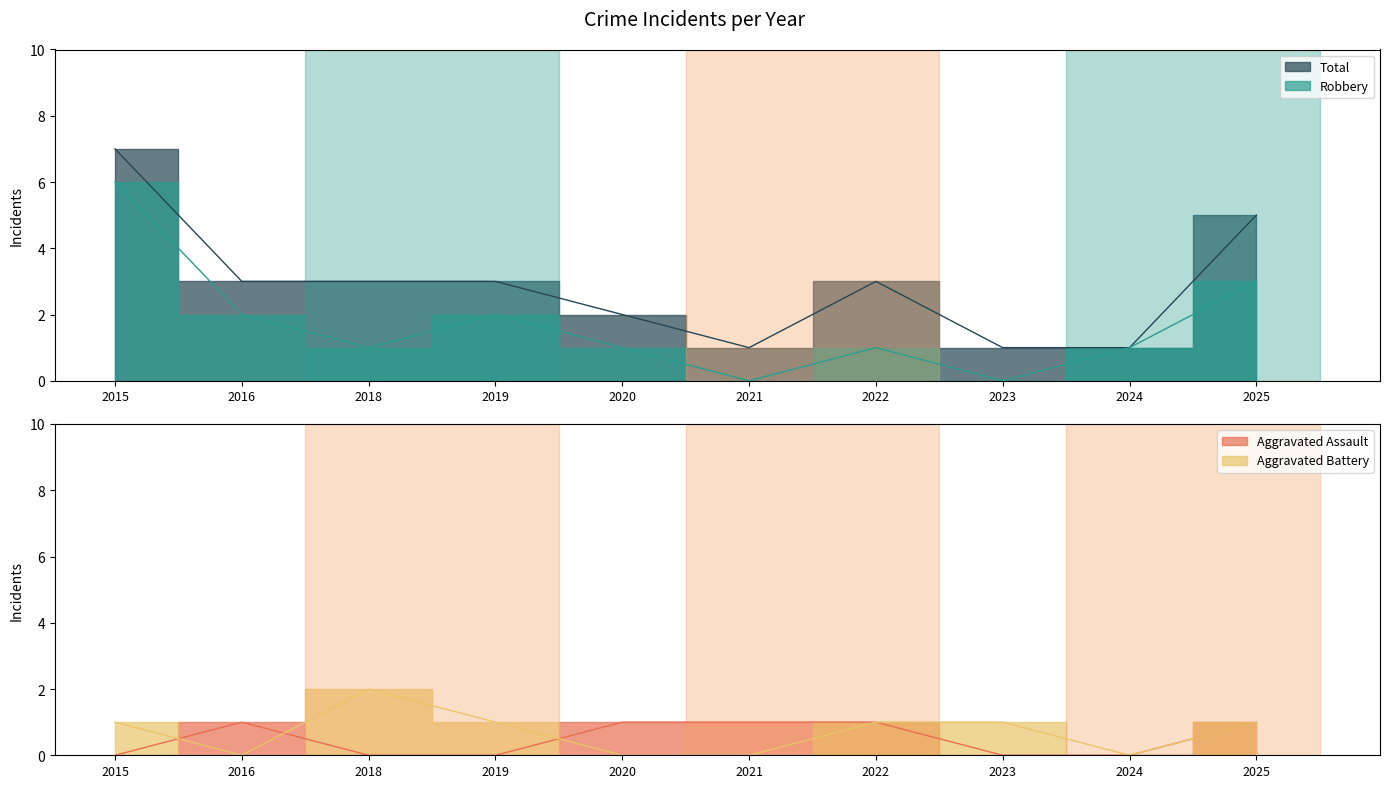

List the series in order of their peak value, highest first.

Total, Robbery, Aggravated Battery, Aggravated Assault